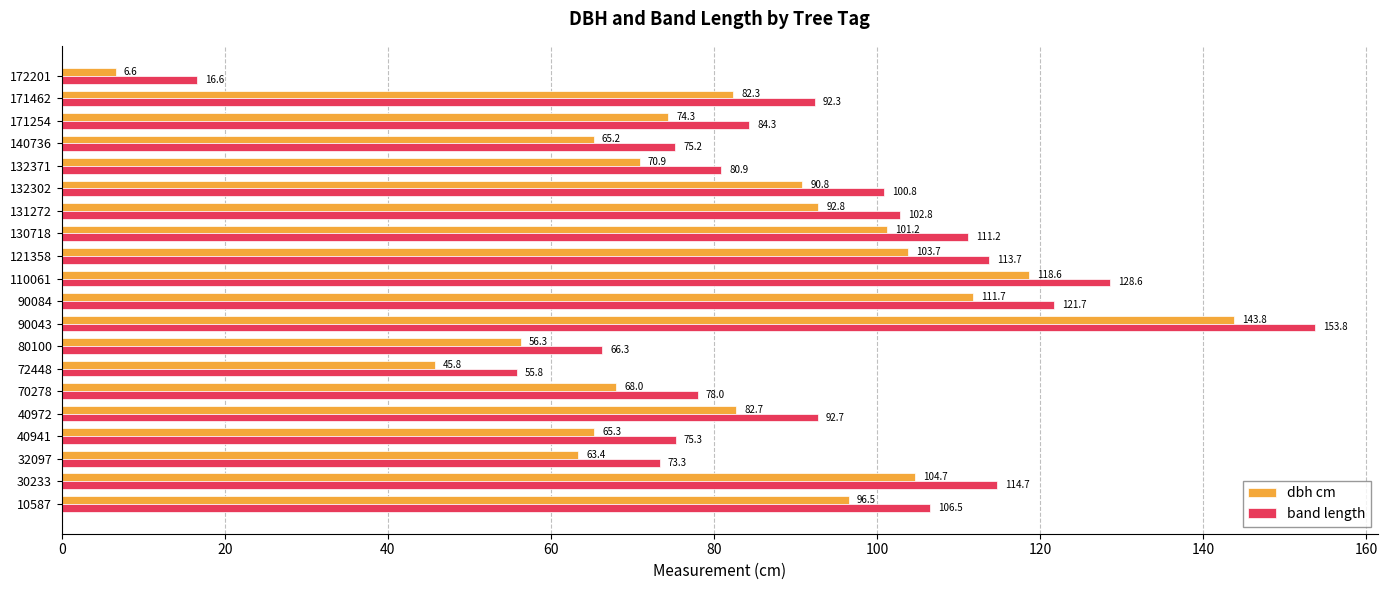

True or false: band length has a value of 6.9 at 172201.

False